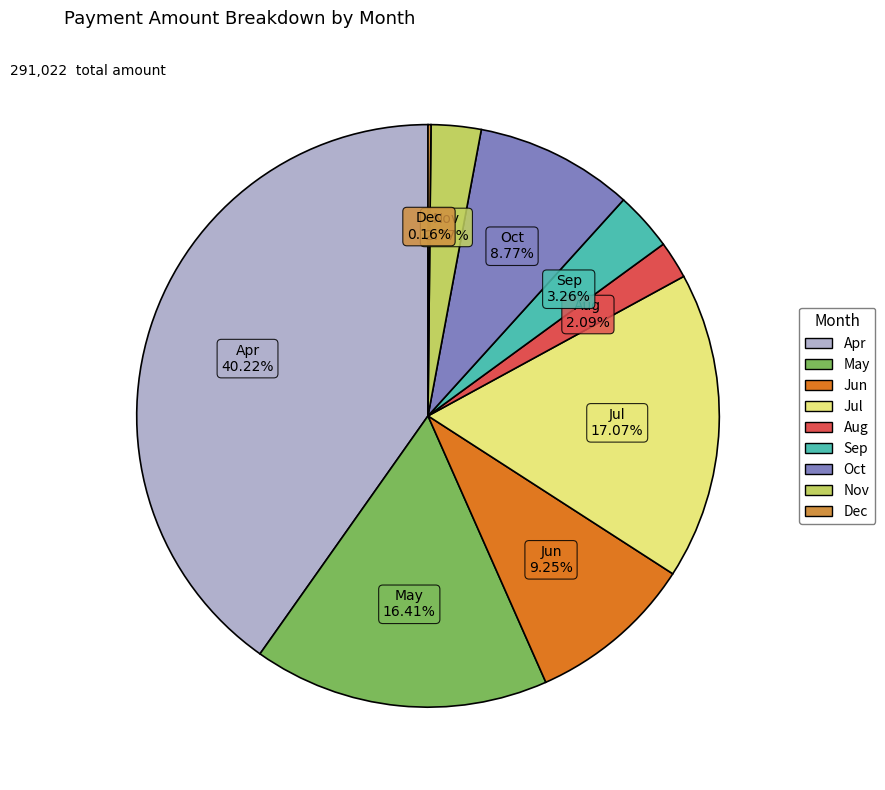

Is there any slice that represents more than half of the pie?

No